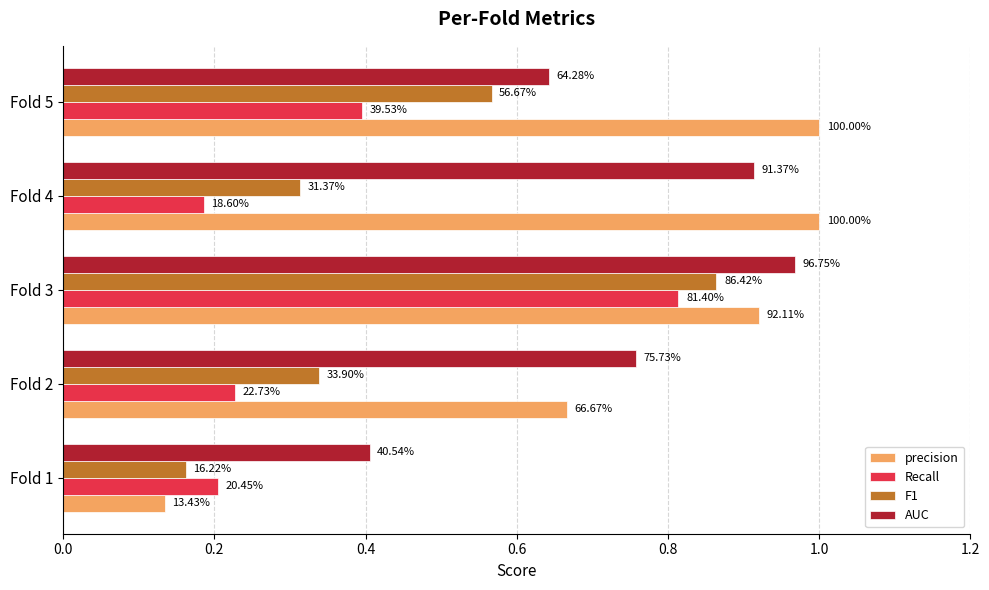

How many bars are there in total?

20